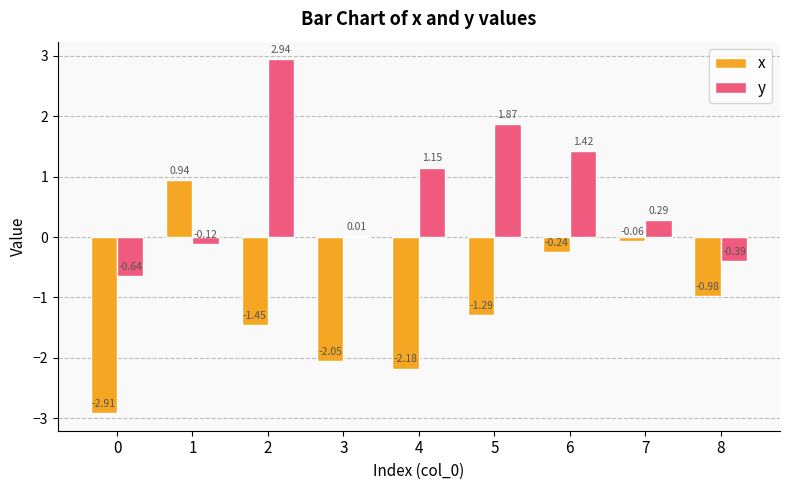

What is the sum of all y values?

6.5